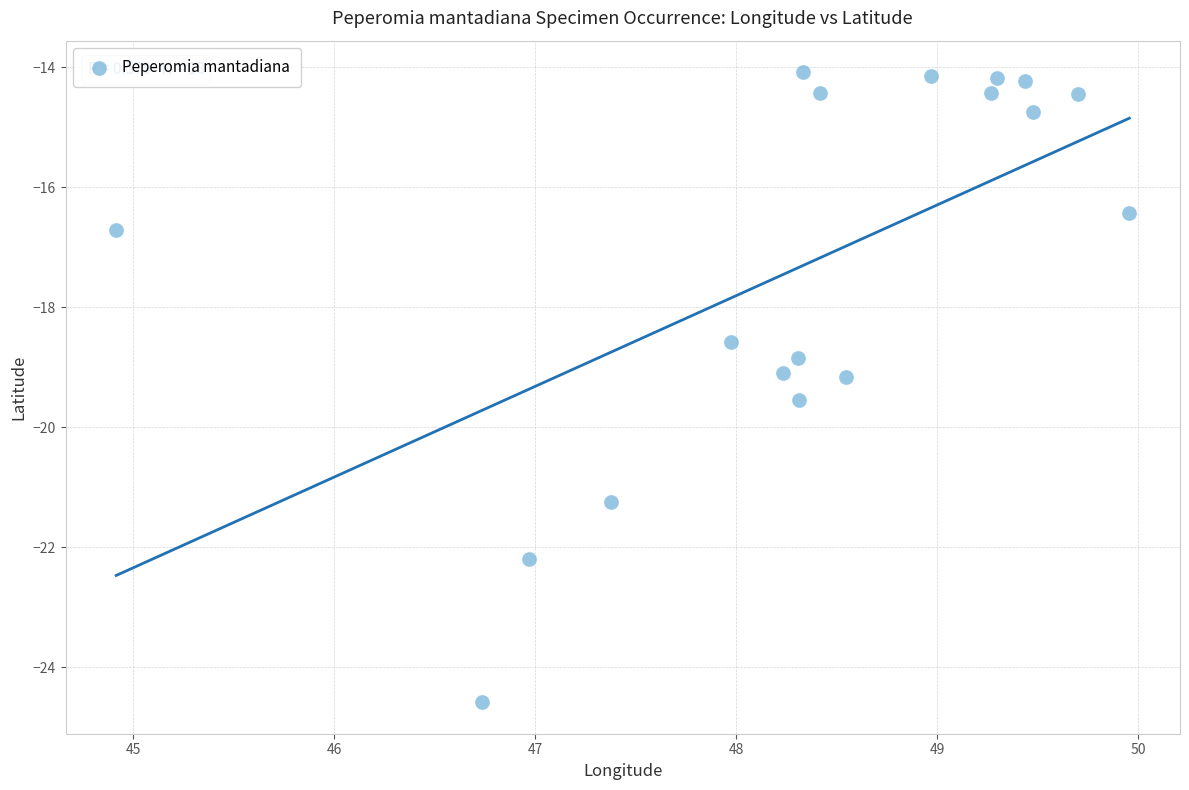

What is the range of Y values (max minus min)?

10.5